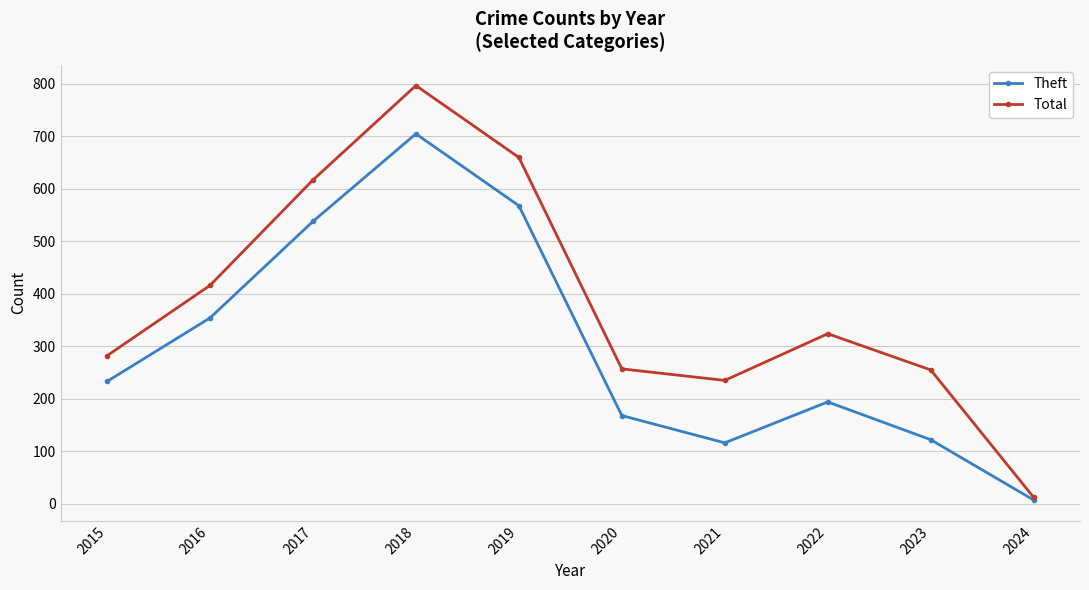

Which series has the widest spread of values?

Total